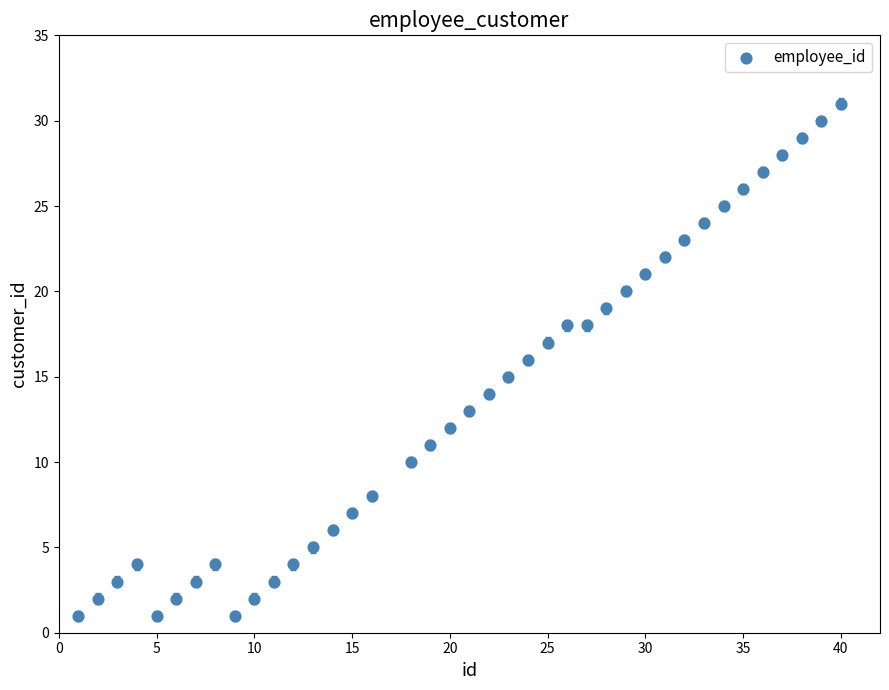

What is the range of Y values (max minus min)?

30